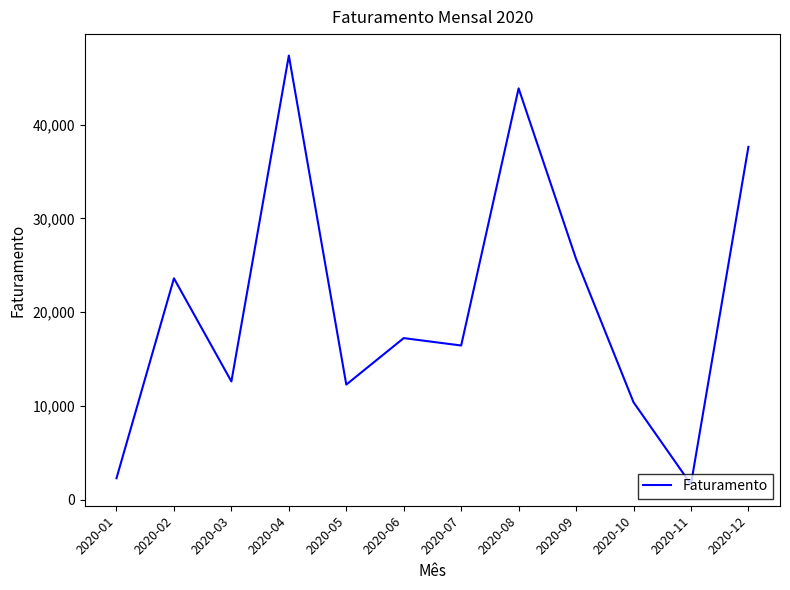

Is it true that the value at 2020-12 is 14771?

False